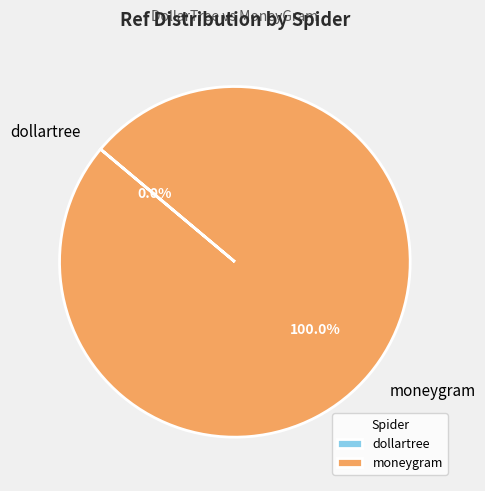

Does any single category account for the majority?

Yes